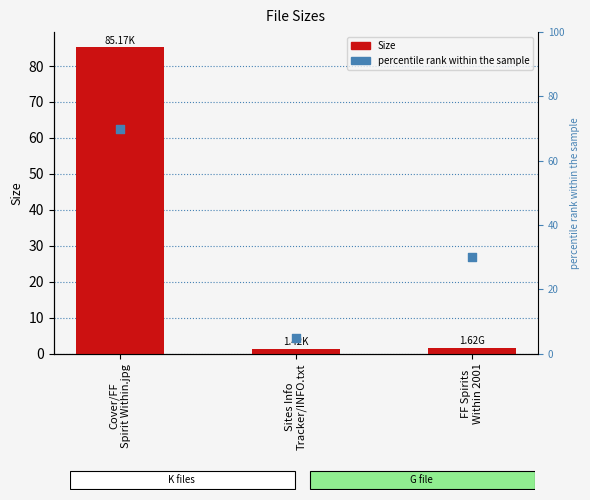

Which series reaches the minimum Y coordinate?

Size